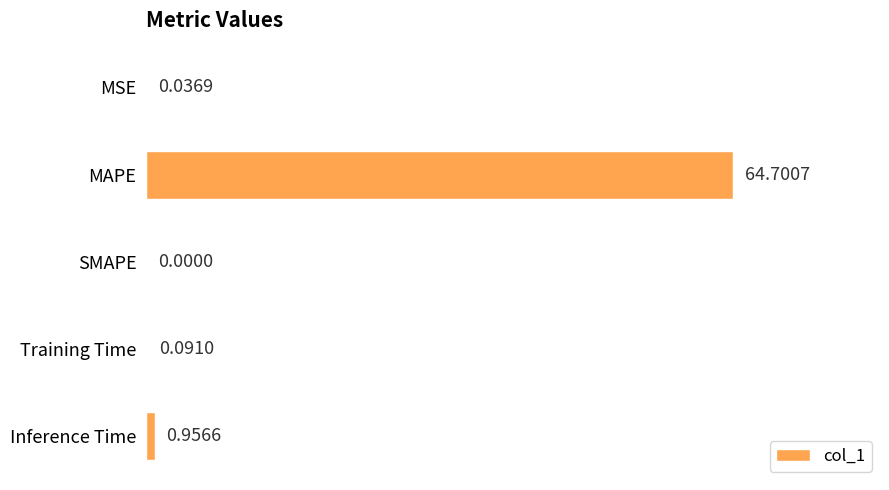

Are the bars horizontal?

Yes